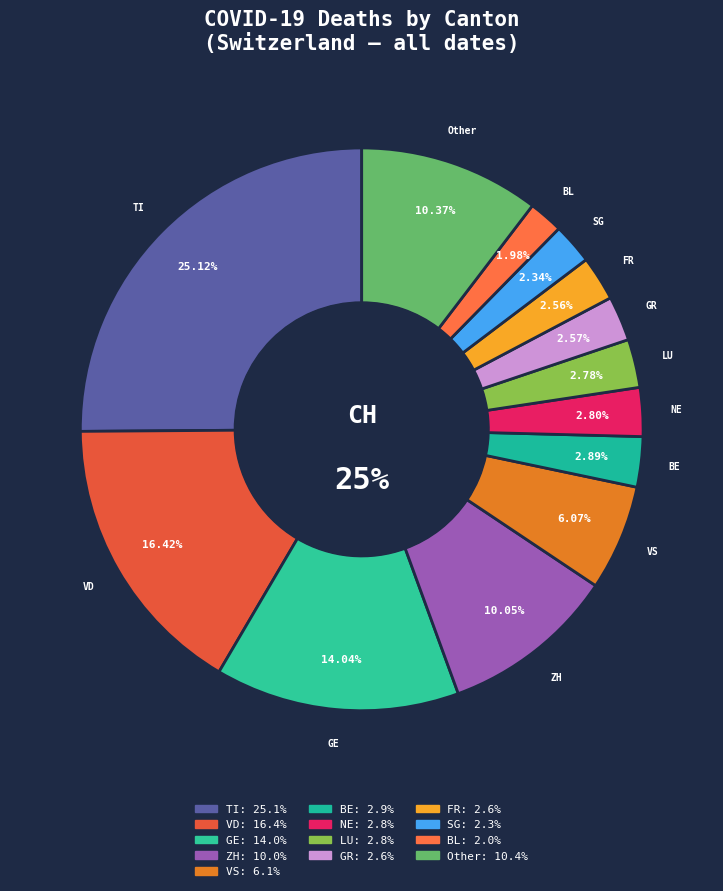

Is there a majority slice in this chart?

No